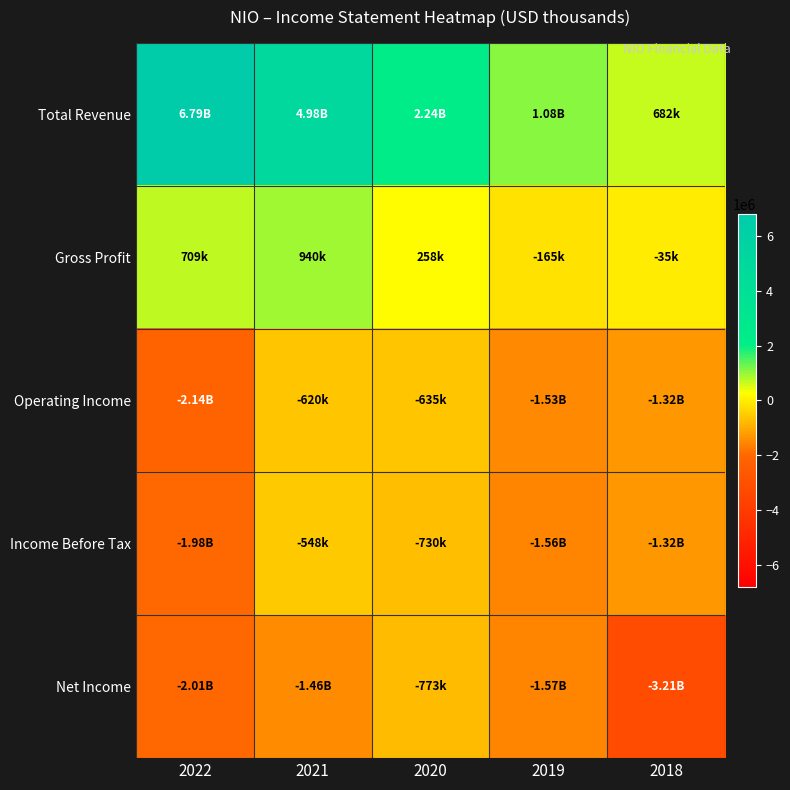

Between 2022 and 2020, which series saw the biggest shift?

Total Revenue